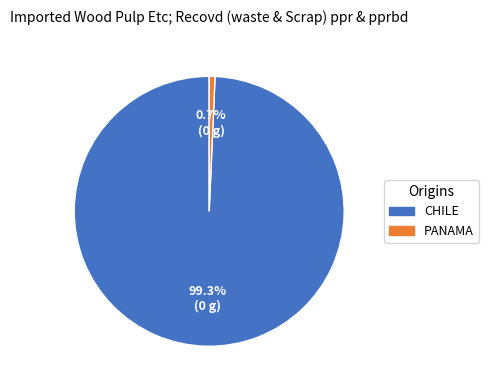

Is there any slice that represents more than half of the pie?

Yes